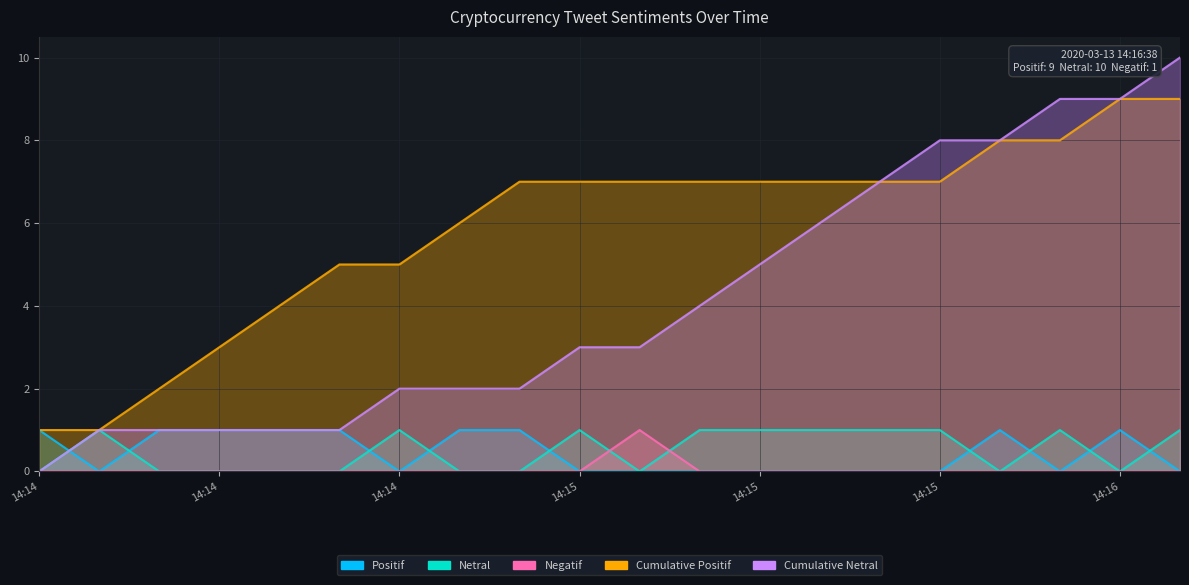

Which series has the largest total across all categories?

Cumulative Positif